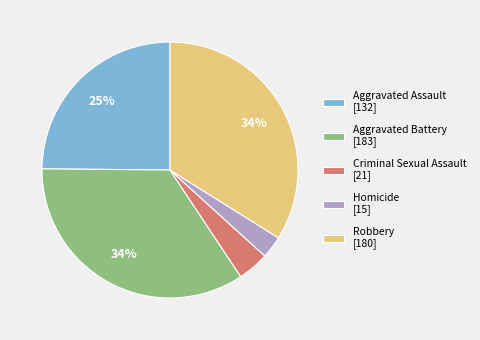

To the nearest percent, what is the average slice percentage?

20%